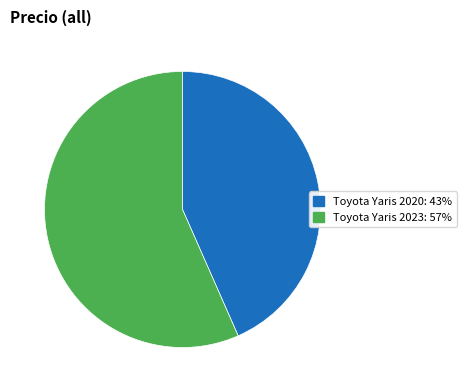

How many segments does this pie chart have?

2